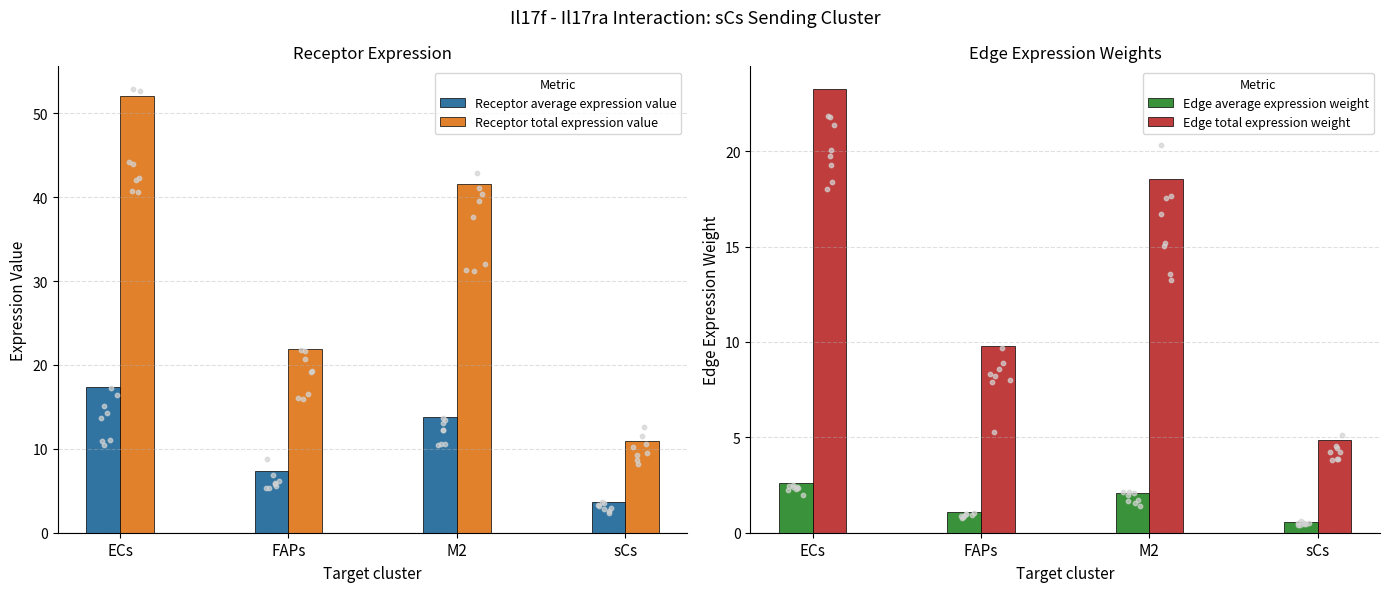

Is the value of Receptor average expression value at sCs greater than the value of Edge average expression weight at sCs?

Yes